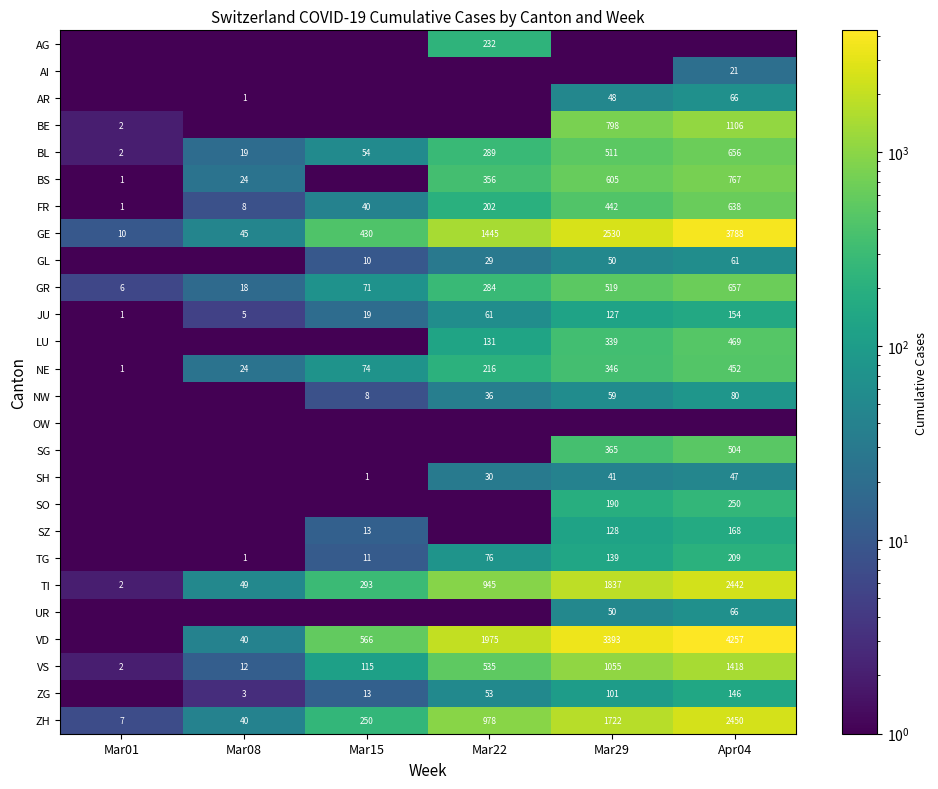

At which label is NE closest to 226?

Mar22